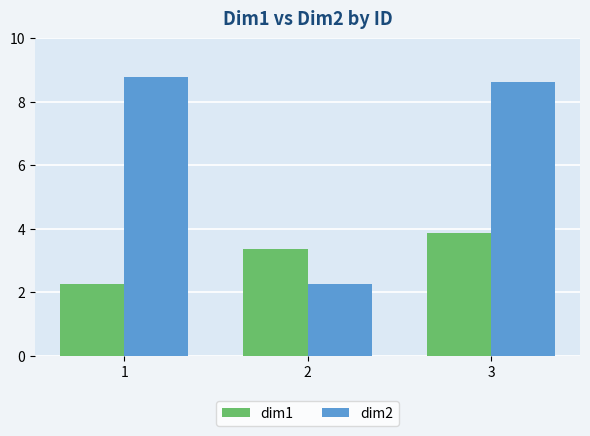

What is the minimum value shown in the chart?

2.2